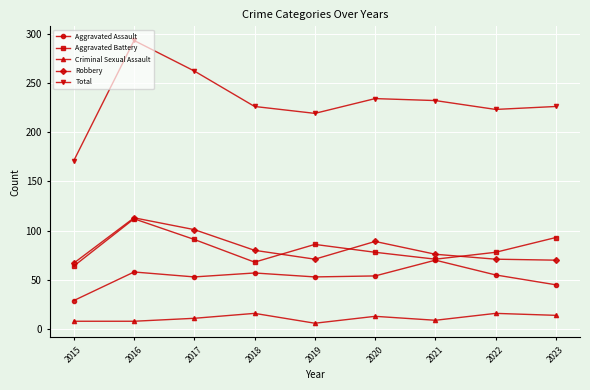

Which series has the widest spread of values?

Total